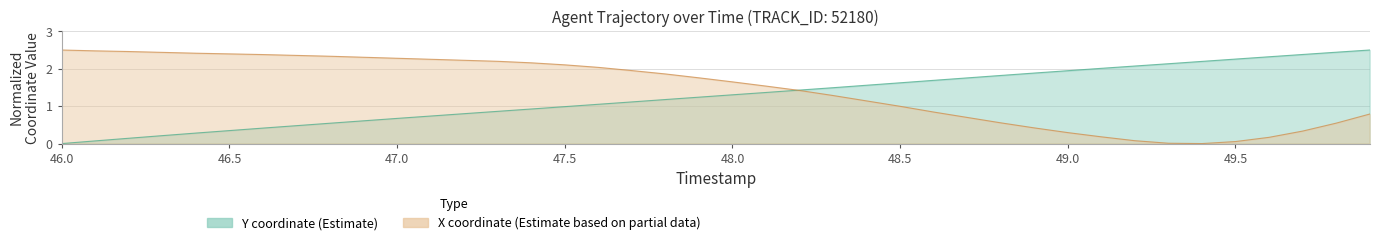

Does the chart have visible grid lines?

Yes